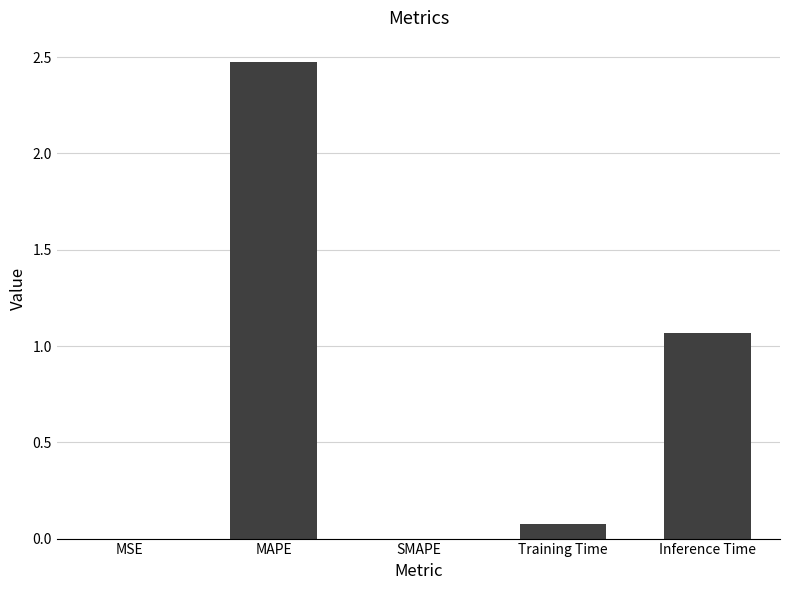

At which label is the value closest to 1?

Inference Time